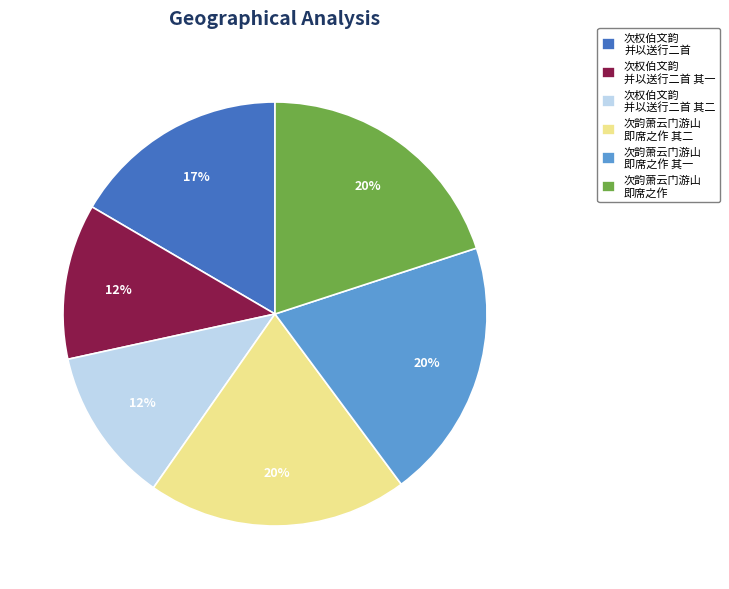

Combined, do 次权伯文韵 并以送行二首 其二 and 次韵萧云门游山 即席之作 其二 account for over 50%?

No